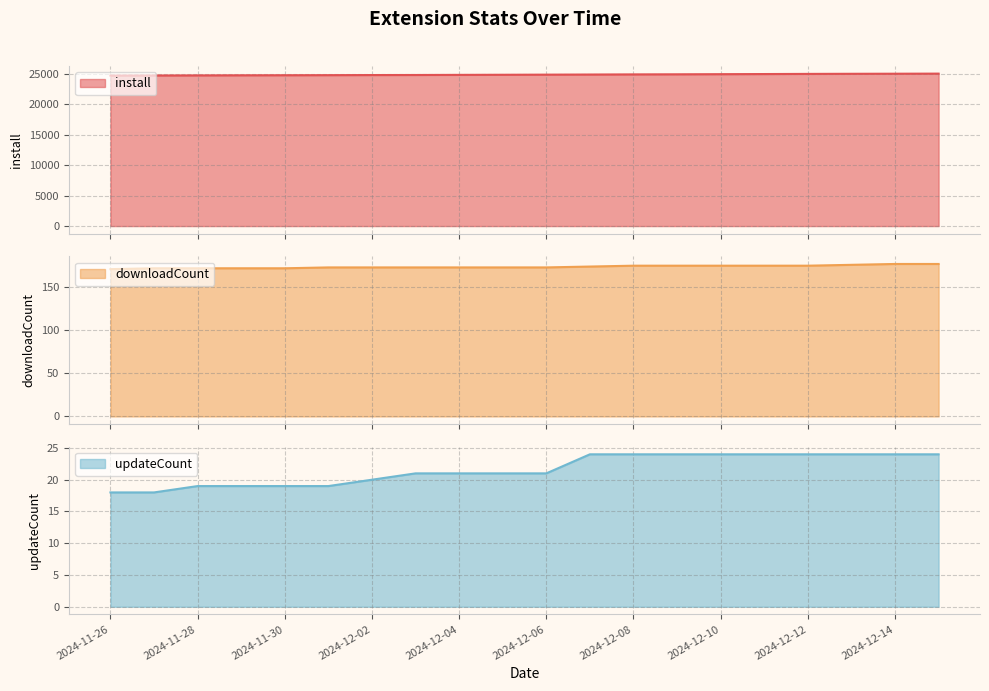

Where is downloadCount nearest to the value 174?

2024-12-07